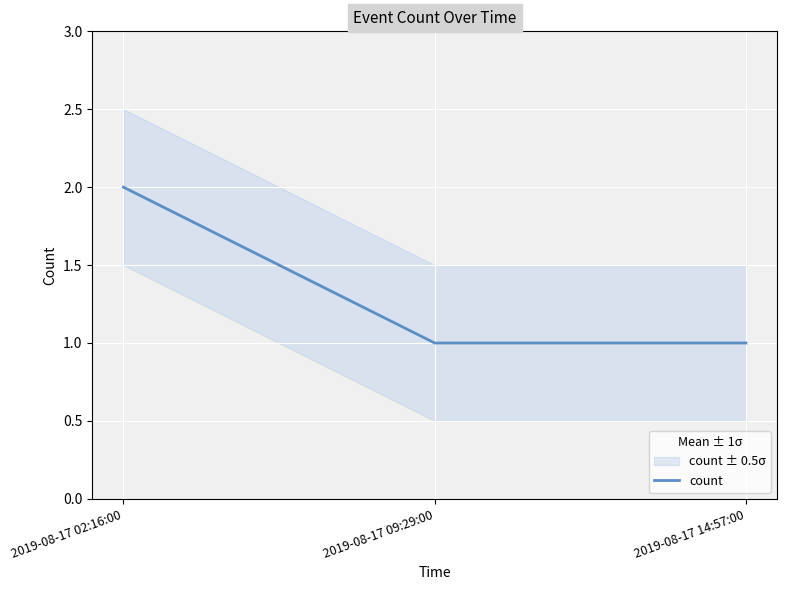

What is the sum of all values?

4